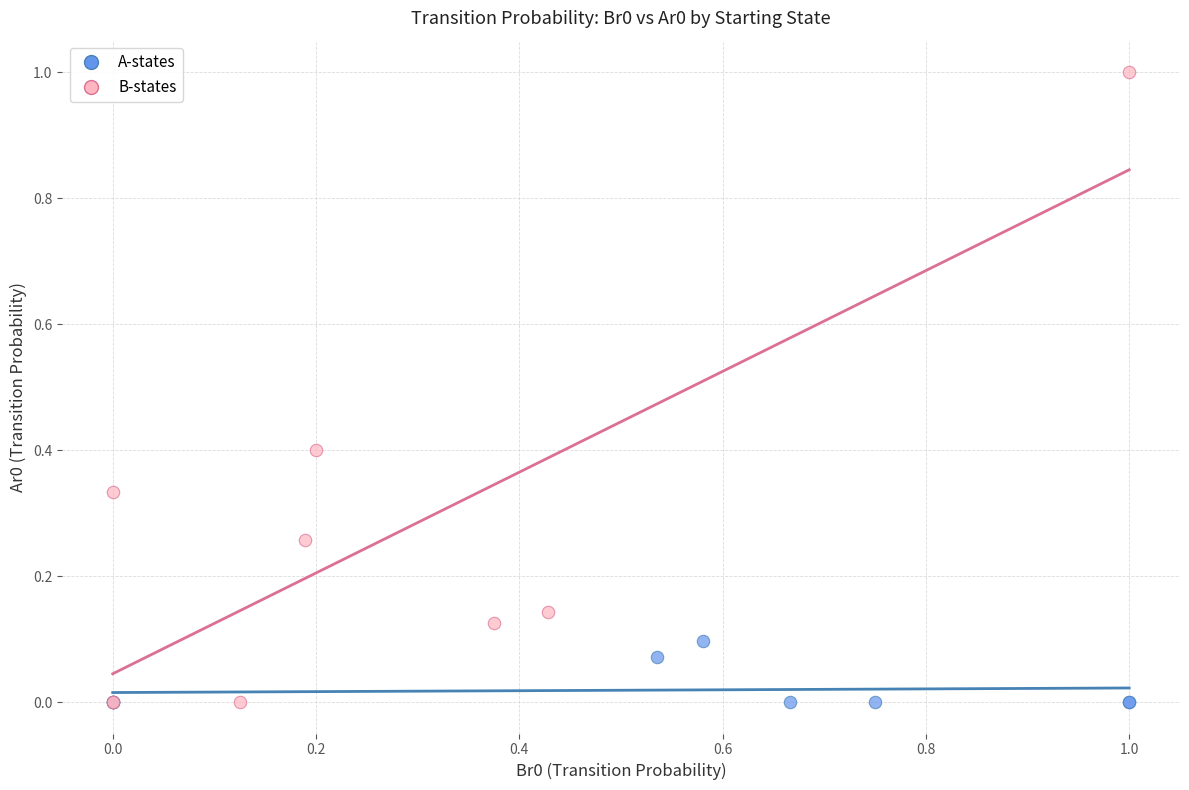

Which series has the widest spread of Y values?

B-states